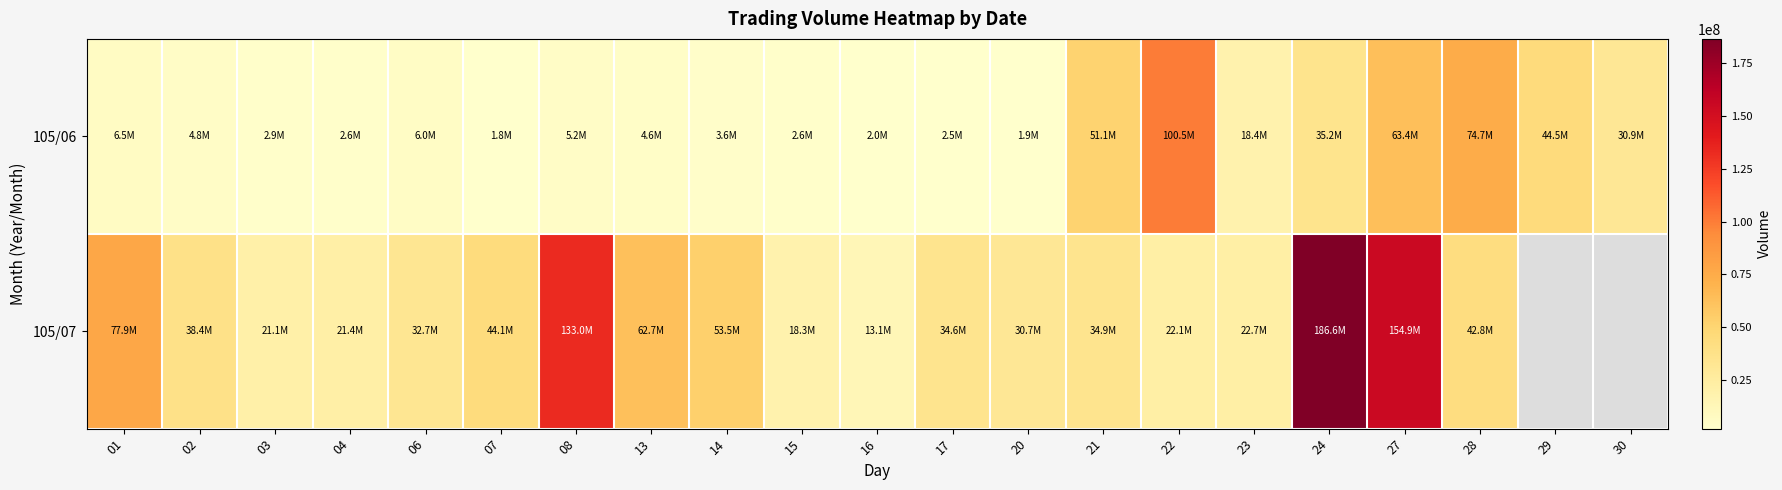

The 105/06 series shows 5969330.0 at 06. True or false?

True